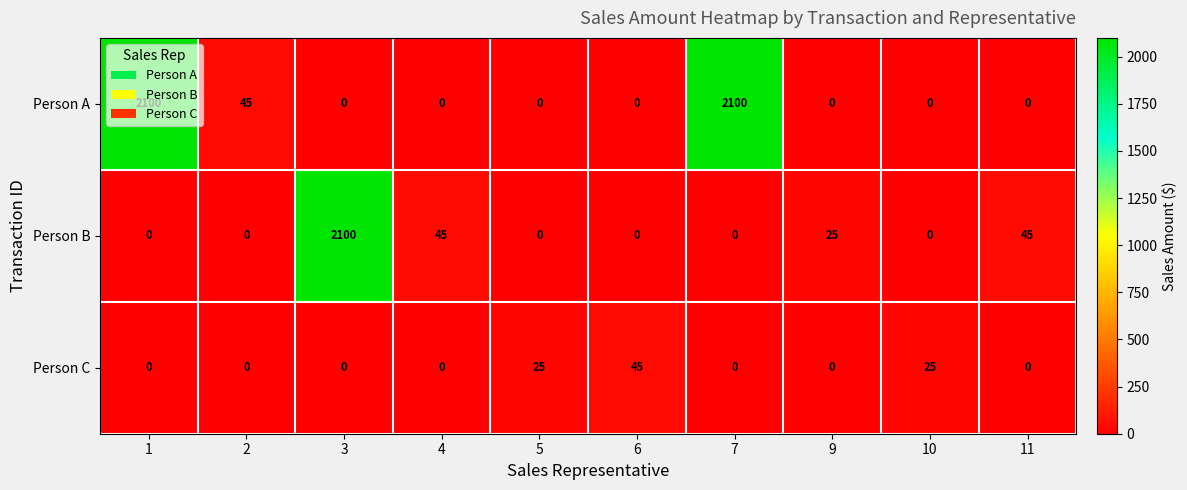

List the series in order of their overall mean, highest first.

Person A, Person B, Person C